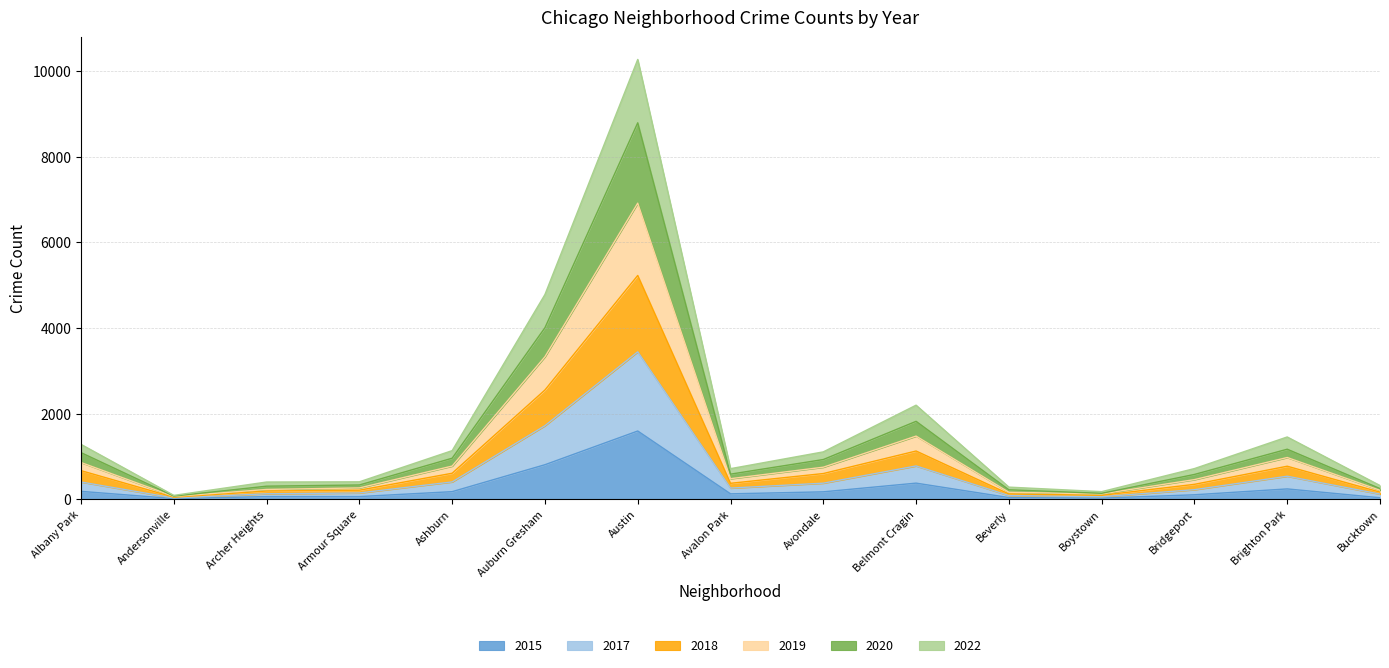

What is the approximate value of 2017 at Andersonville, to the nearest 50?

50